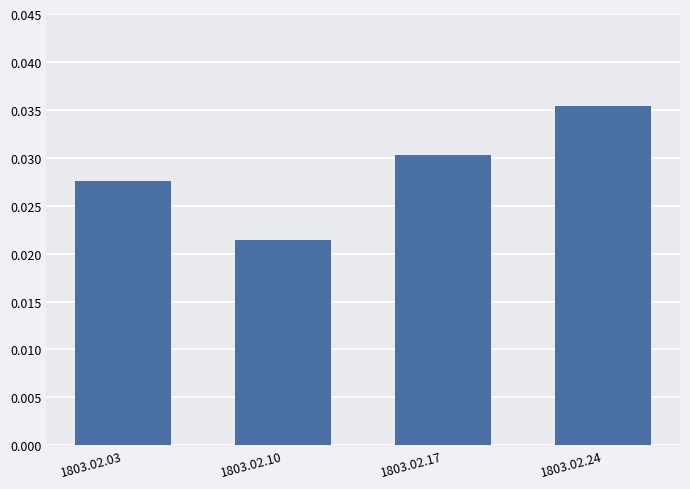

Rank the categories by value from lowest to highest.

1803.02.10, 1803.02.03, 1803.02.17, 1803.02.24